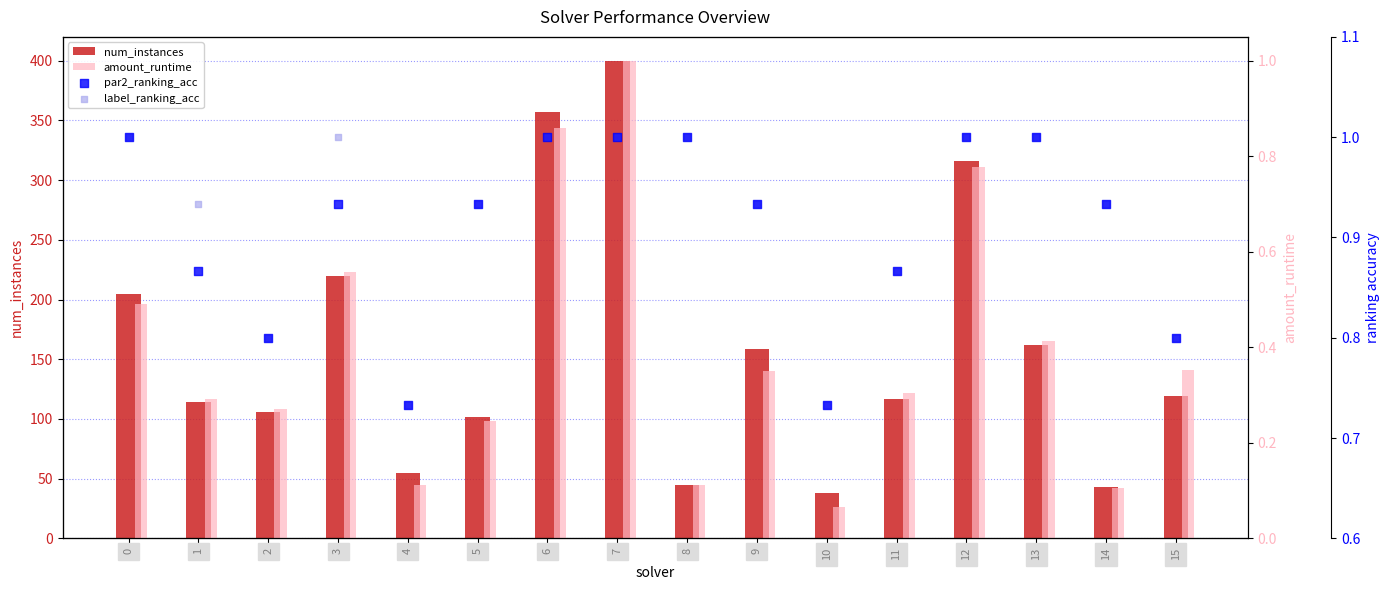

Which series contains the highest Y value?

num_instances